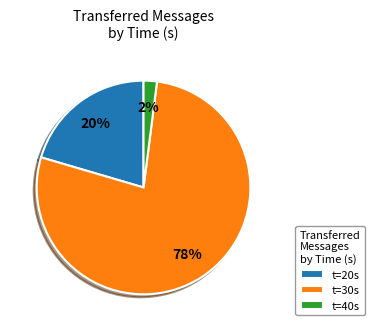

Is there a majority slice in this chart?

Yes